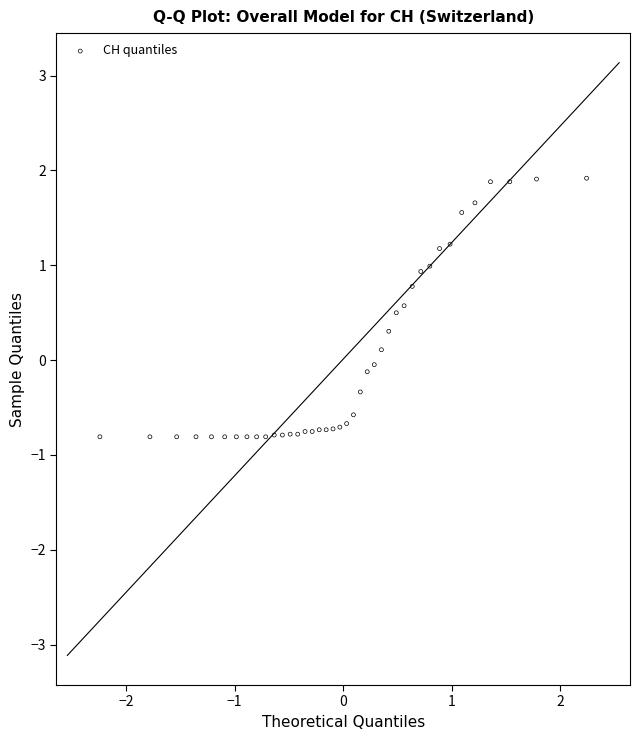

What is the range of X values (max minus min)?

4.5